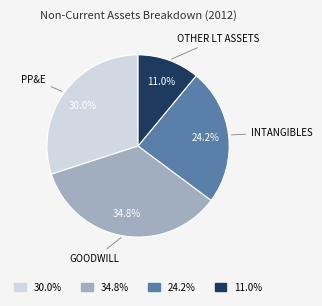

Is there any slice that represents more than half of the pie?

No